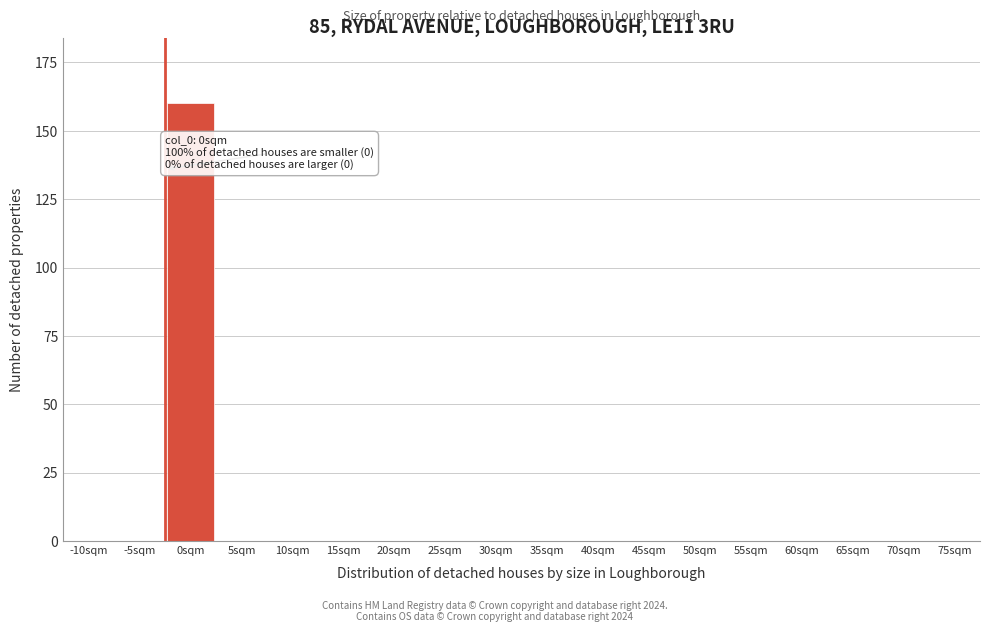

Reading left to right, transcribe all the data shown in this chart.

-10sqm=0	-5sqm=0	0sqm=160	5sqm=0	10sqm=0	15sqm=0	20sqm=0	25sqm=0	30sqm=0	35sqm=0	40sqm=0	45sqm=0	50sqm=0	55sqm=0	60sqm=0	65sqm=0	70sqm=0	75sqm=0